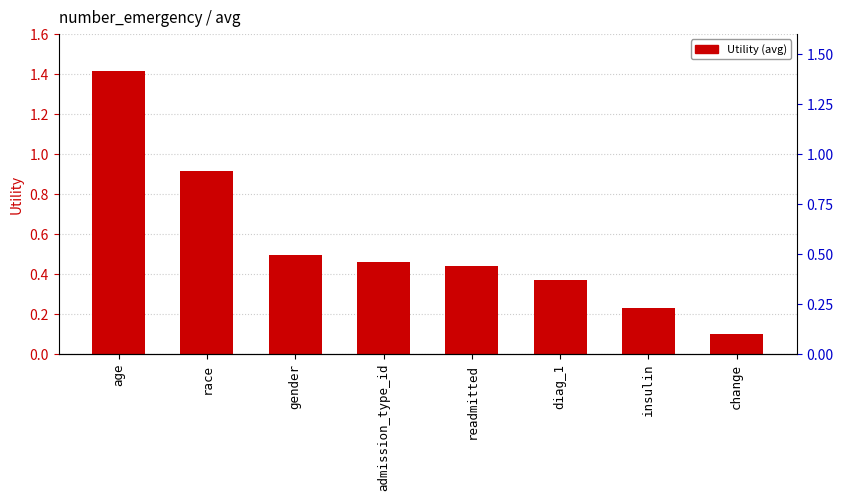

The value at change is 0.1. True or false?

True